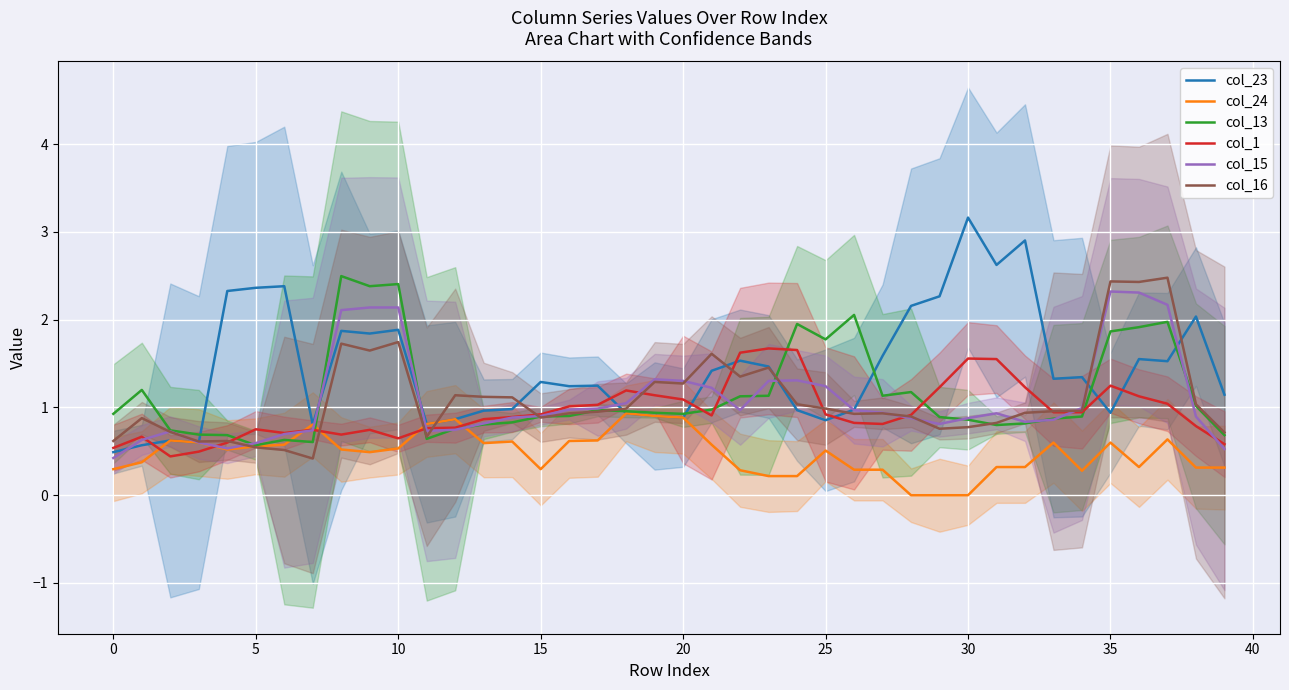

True or false: col_15 has a value of 1.3 at 20.

True